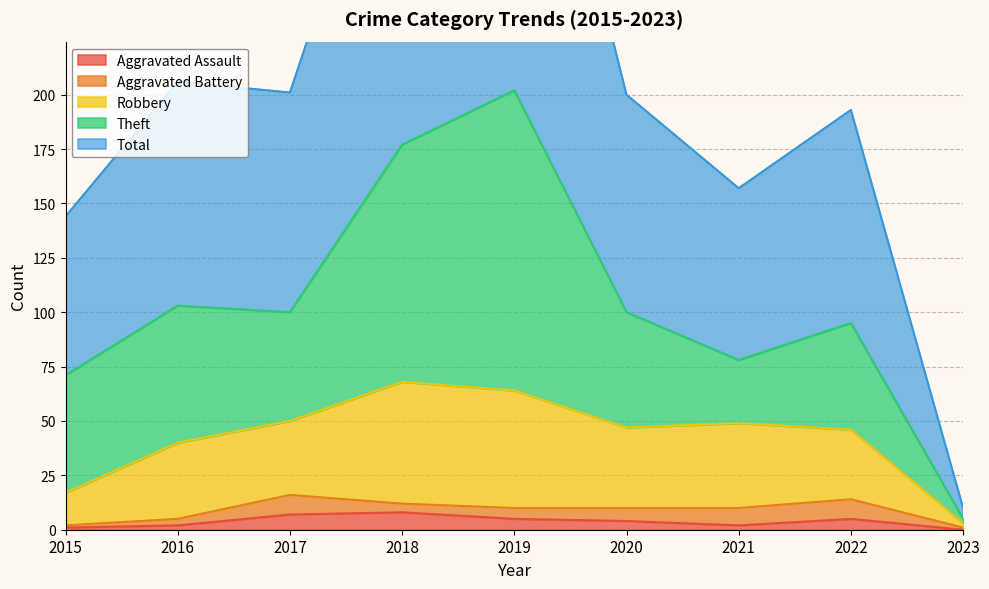

The value of Aggravated Assault at 2017 is 7. True or false?

True